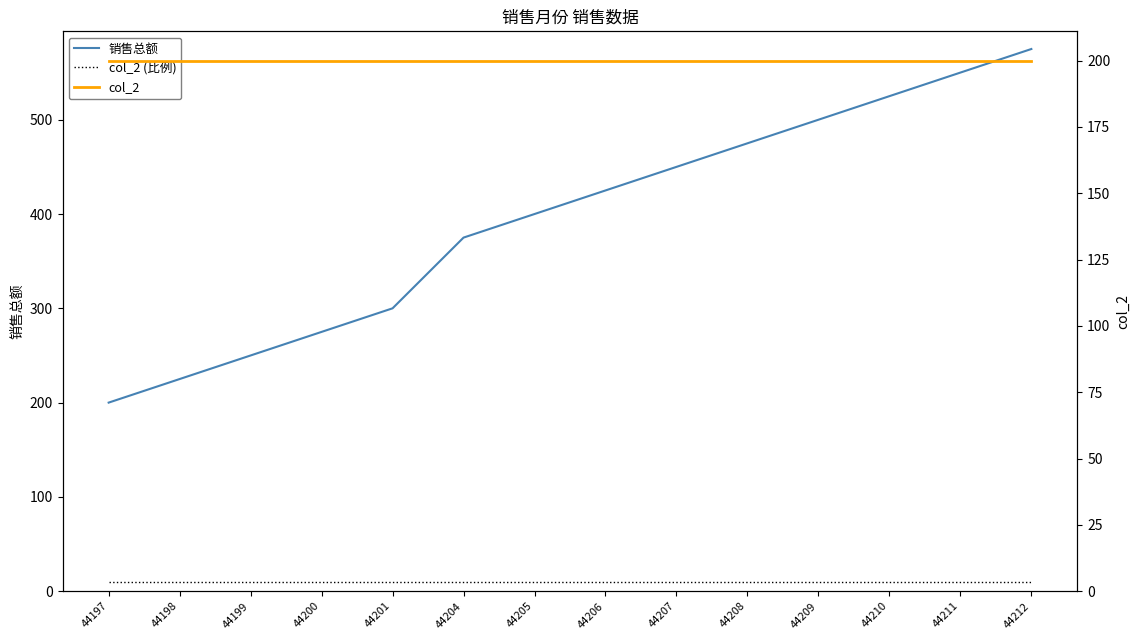

What are all the series names shown in the legend?

销售总额, col_2 (比例), col_2